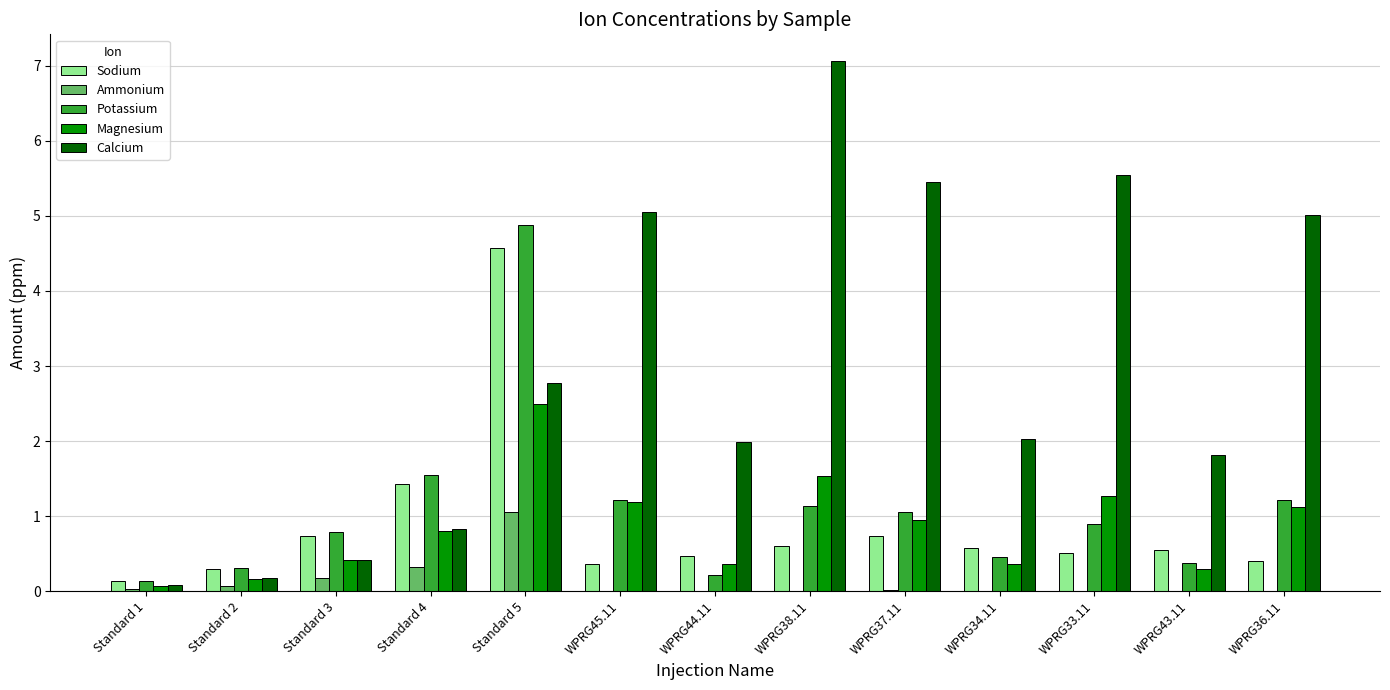

Is the value of Potassium at WPRG38.11 greater than the value of Sodium at Standard 5?

No